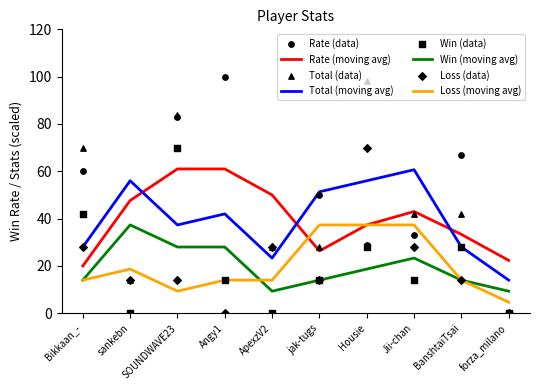

What is the total value across all series at Angy1?

128